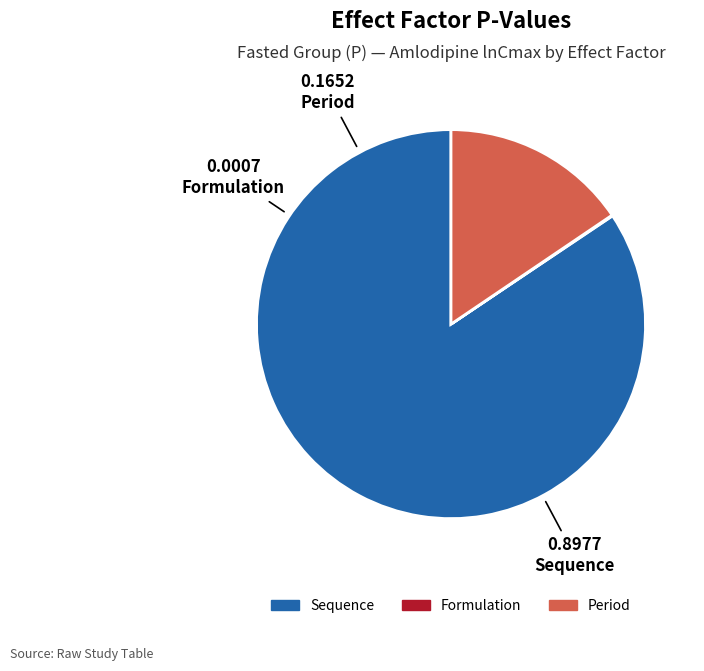

Which has a higher value, Sequence or Period?

Sequence